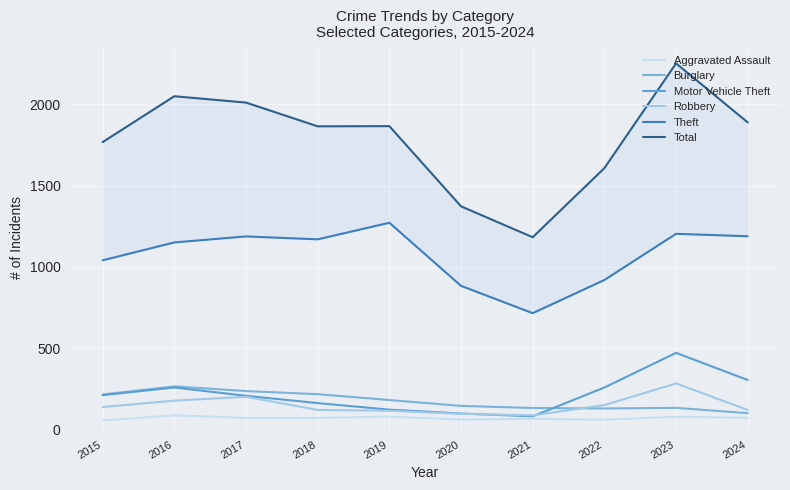

Which has a higher value, 2021 or 2023?

2023